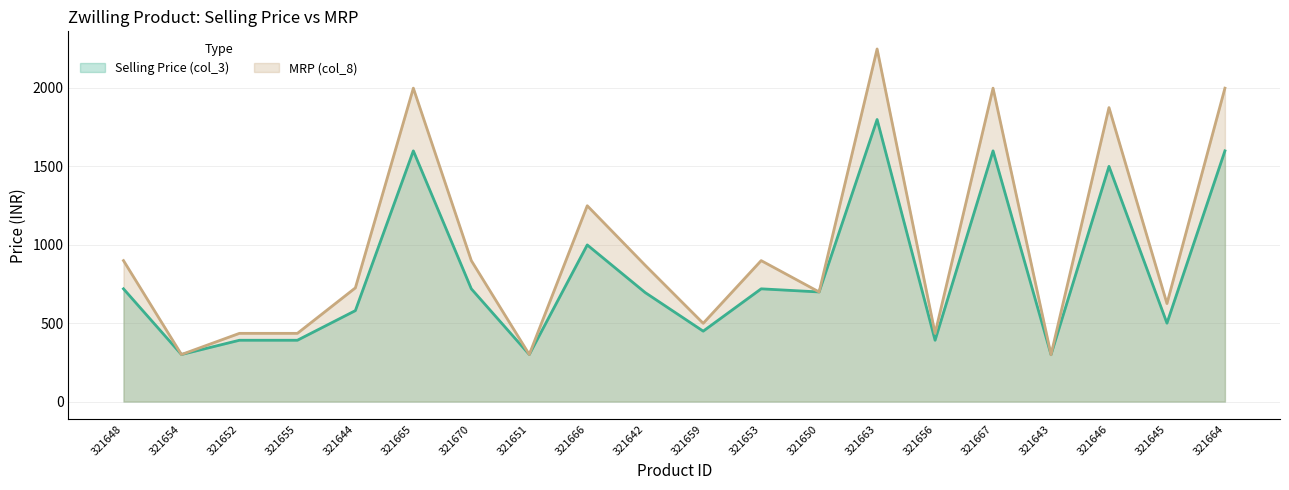

Which series has the largest total across all categories?

MRP (col_8)